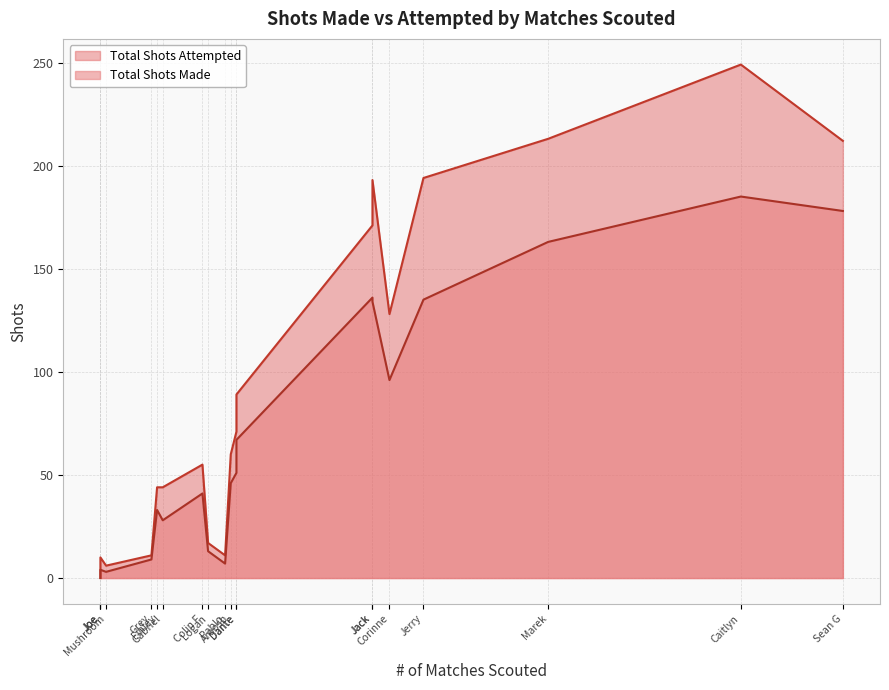

At how many categories does at least one series exceed 95?

7